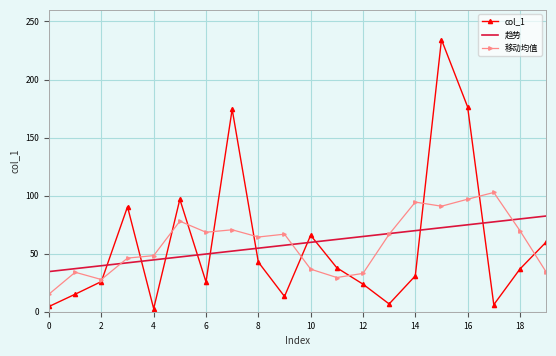

List the series in order of their peak value, lowest first.

趋势, 移动均值, col_1